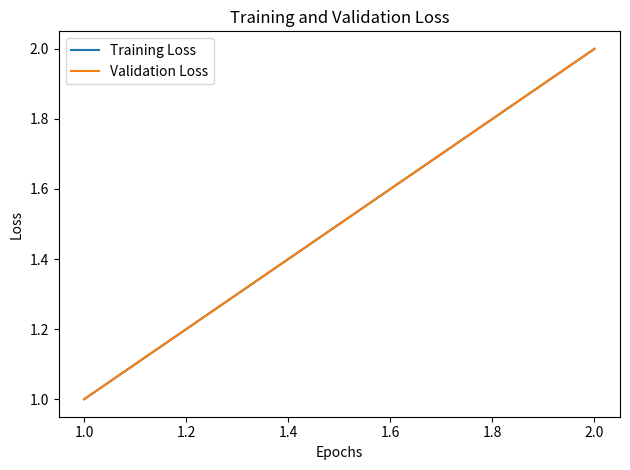

What is the minimum value for Validation Loss?

1